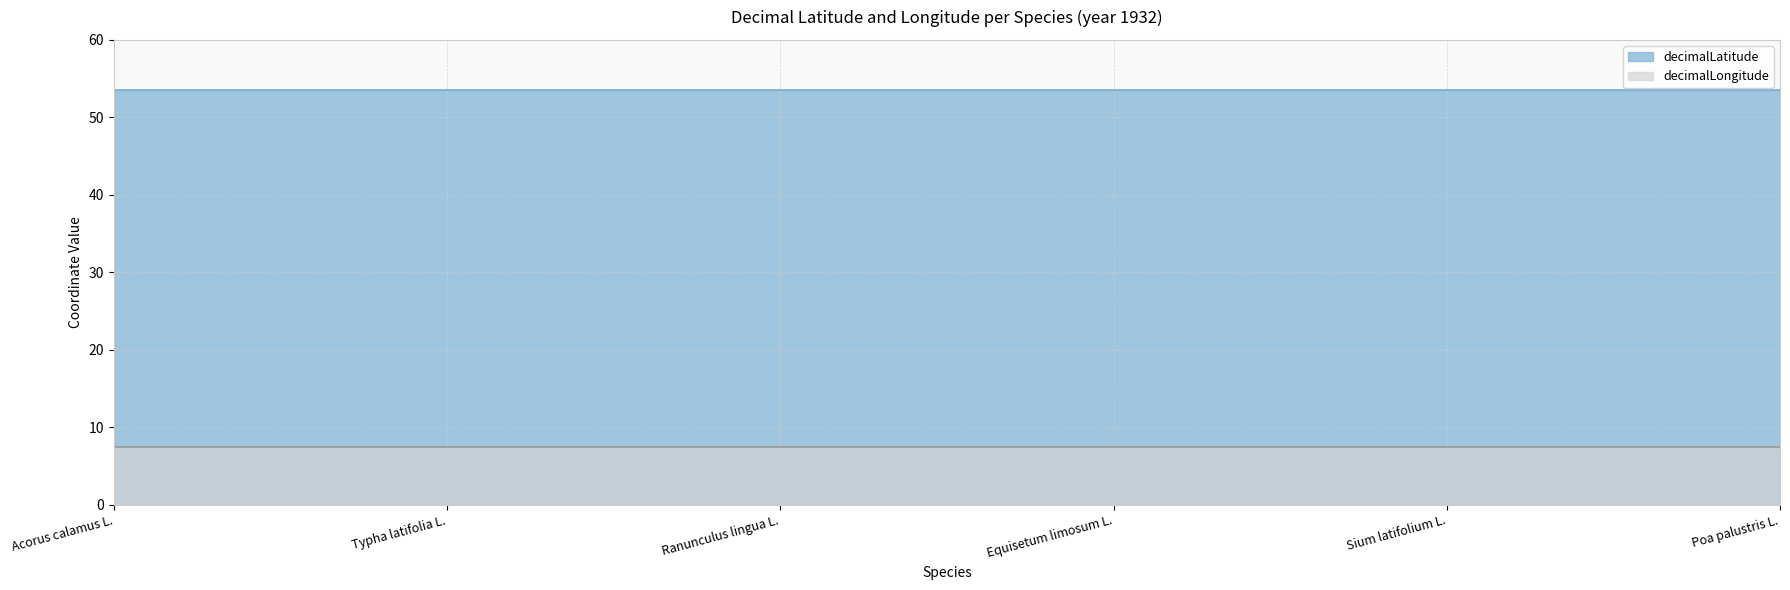

Reading left to right, transcribe all the data shown in this chart.

decimalLatitude: 53.5	53.5	53.5	53.5	53.5	53.5
decimalLongitude: 7.5	7.5	7.5	7.5	7.5	7.5